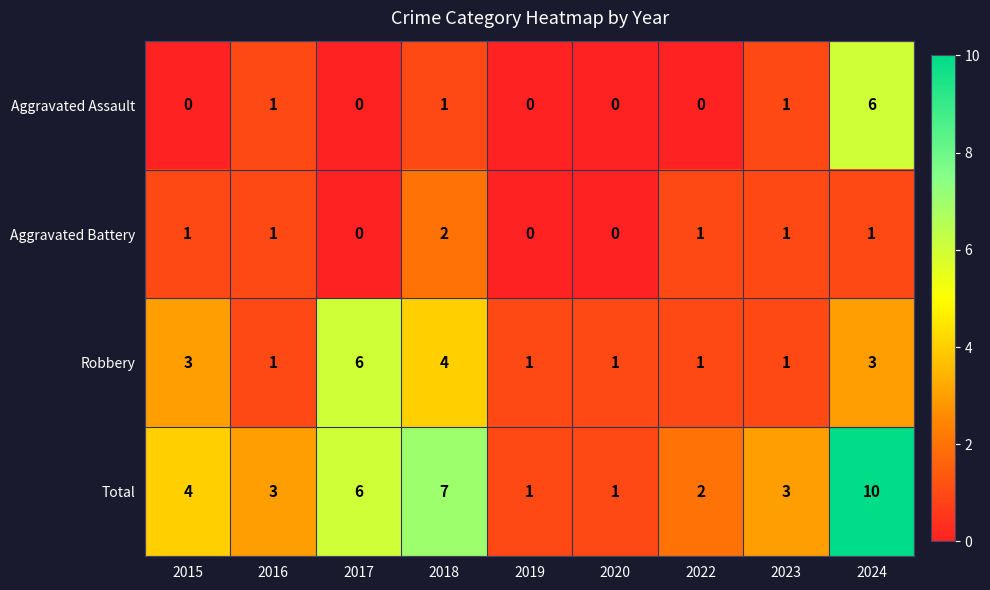

What is the difference between the Aggravated Assault values at 2016 and 2024?

5